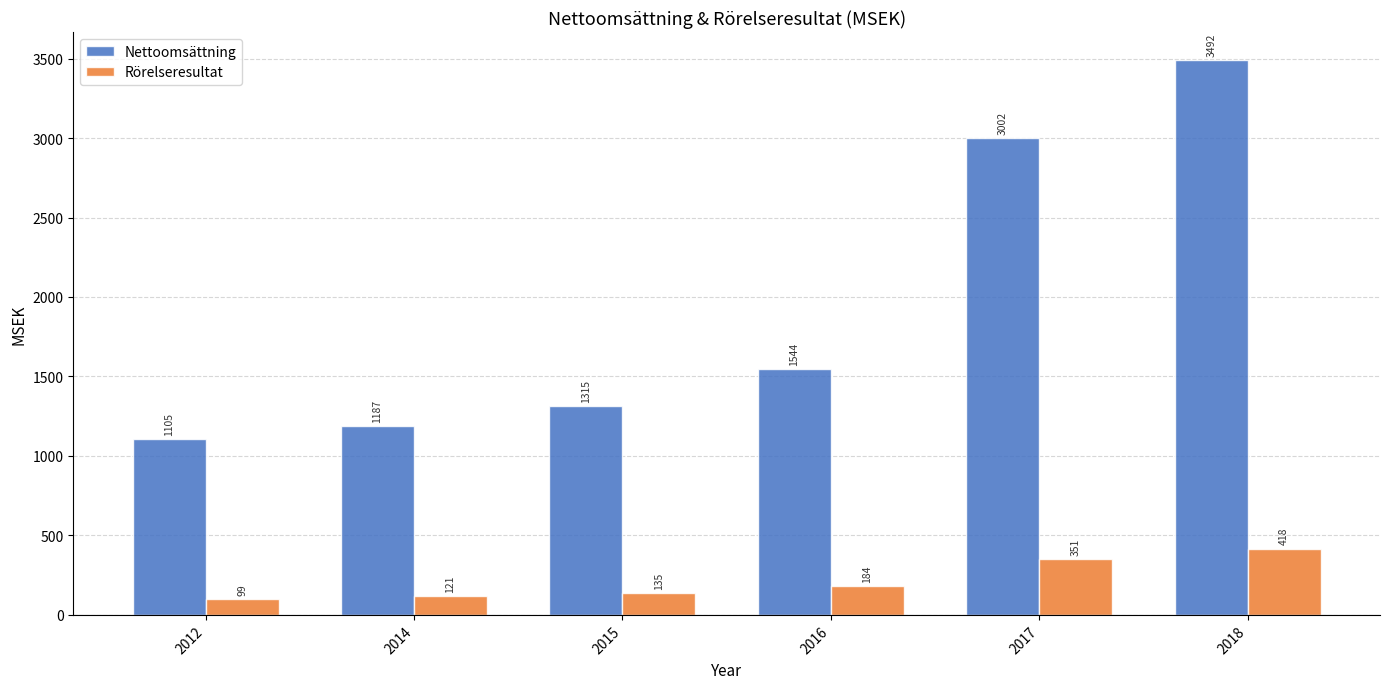

Where does the Nettoomsättning series first go above 1543?

2016